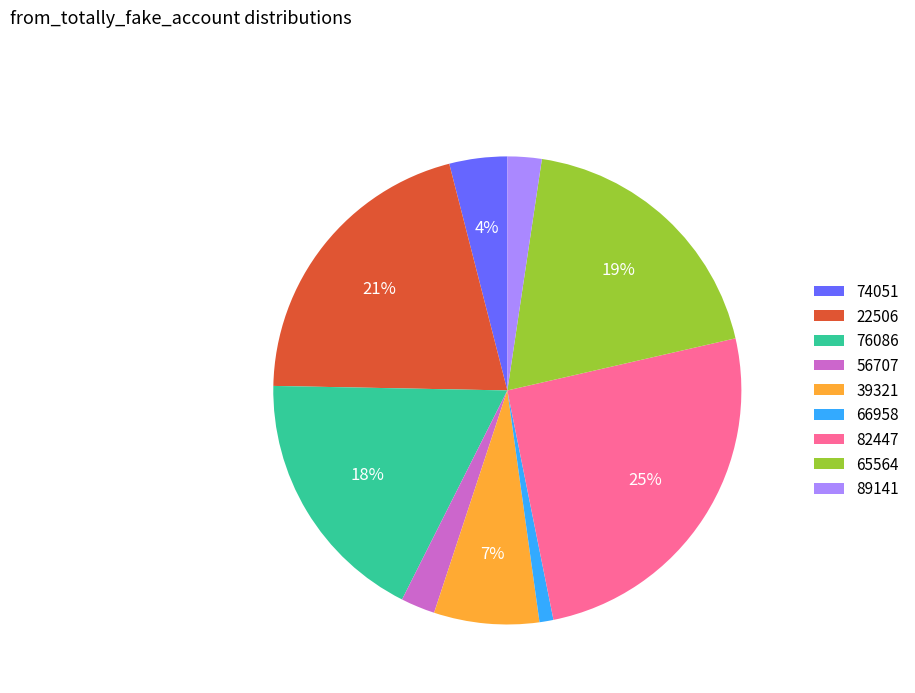

True or false: 22506 accounts for 21% of the total.

True